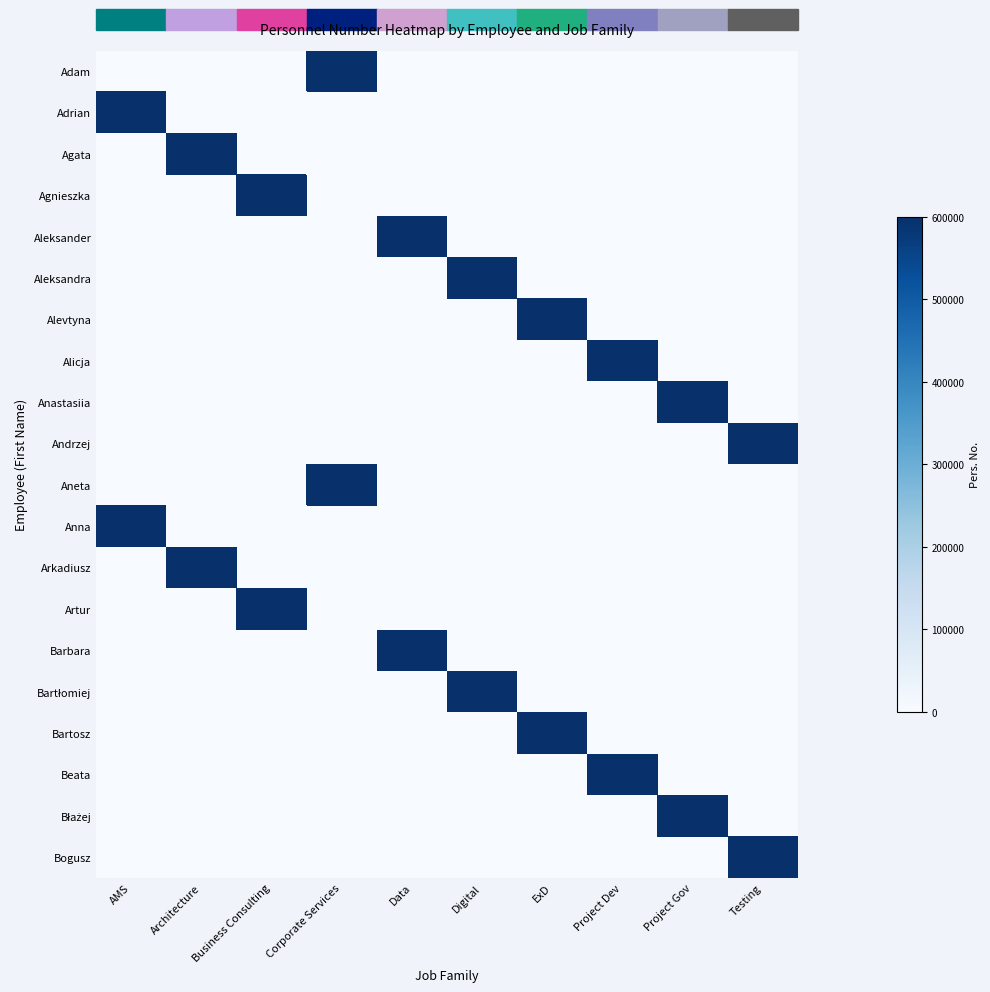

Rank the series at Digital from lowest to highest value.

Adam, Adrian, Agata, Agnieszka, Aleksander, Alevtyna, Alicja, Anastasiia, Andrzej, Aneta, Anna, Arkadiusz, Artur, Barbara, Bartosz, Beata, Błażej, Bogusz, Aleksandra, Bartłomiej